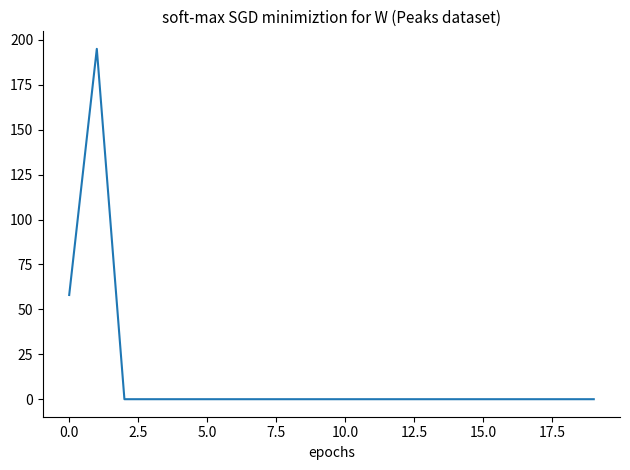

Does the chart have visible grid lines?

No